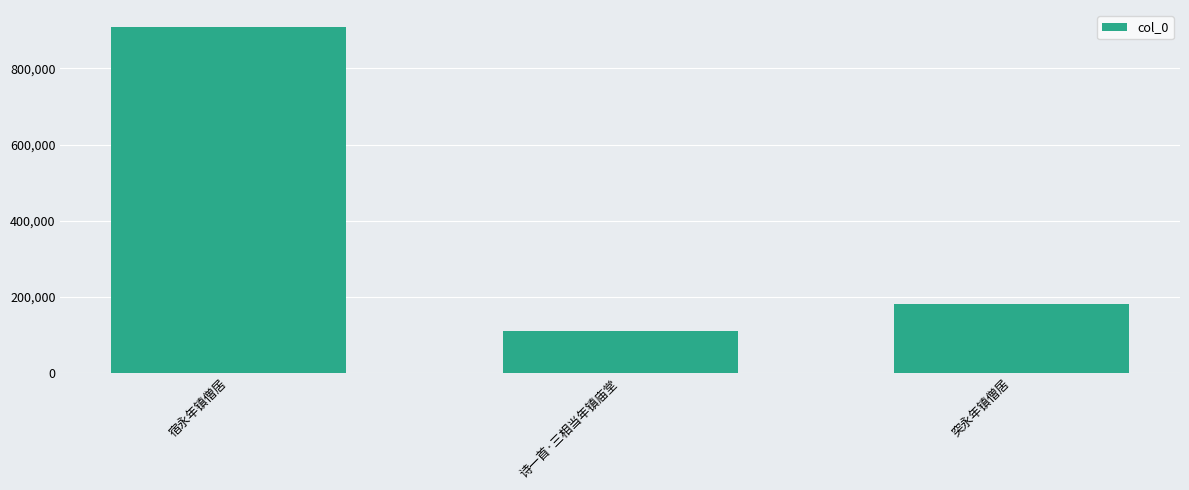

List the labels in order of value, largest first.

宿永年镇僧居, 突永年镇僧居, 诗一首·三相当年镇庙堂